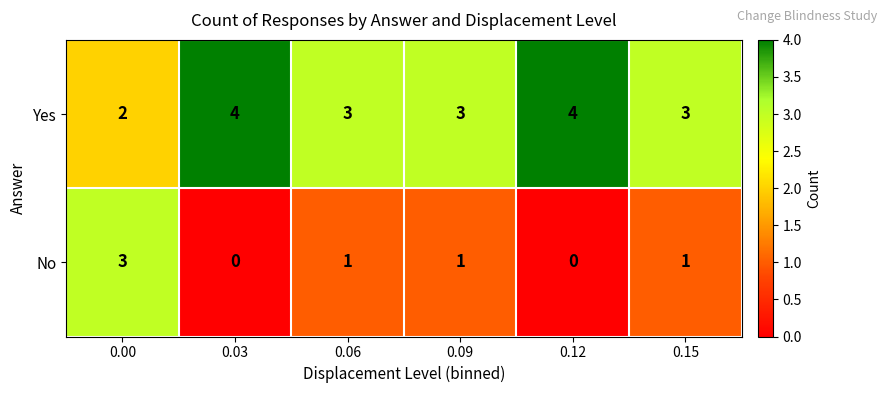

List the series in order of their peak value, lowest first.

No, Yes